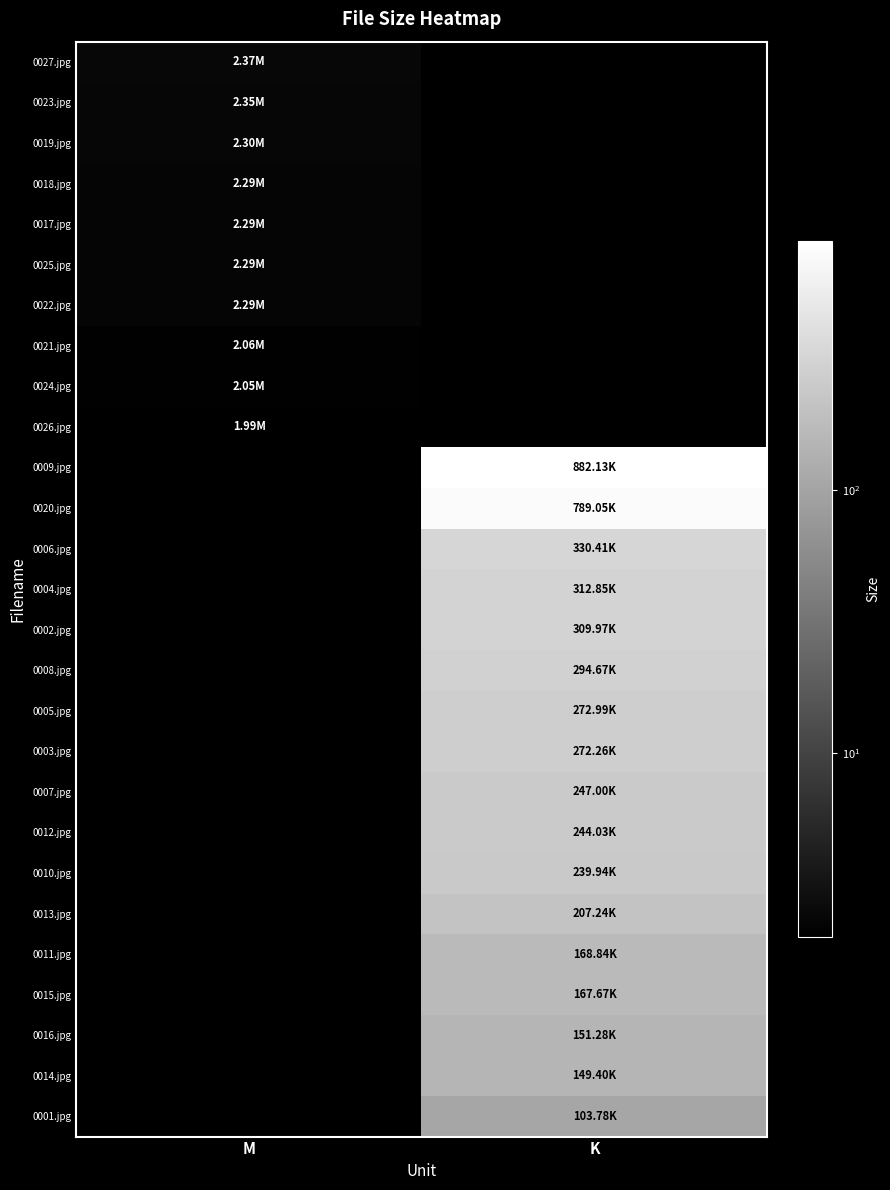

How many categories are shown in the chart?

2